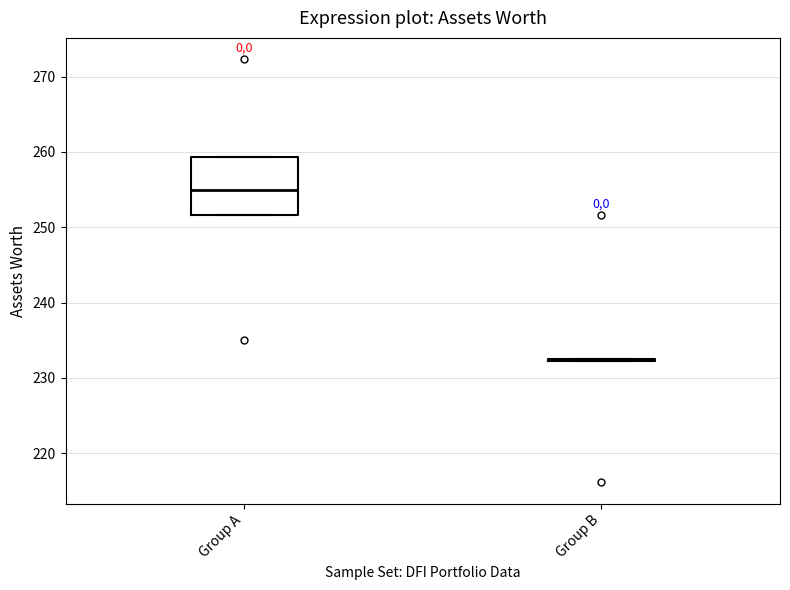

Reading left to right, transcribe this box plot: for each box, give where its median line is, the range the box spans, and where its two whiskers end, as read against the y-axis. The values are not printed on the chart, so give them approximately, as read against the axis.

Group A: median 255, box 252 to 259, whiskers 252 to 259
Group B: box collapsed to a line at 232, whiskers 232 to 233